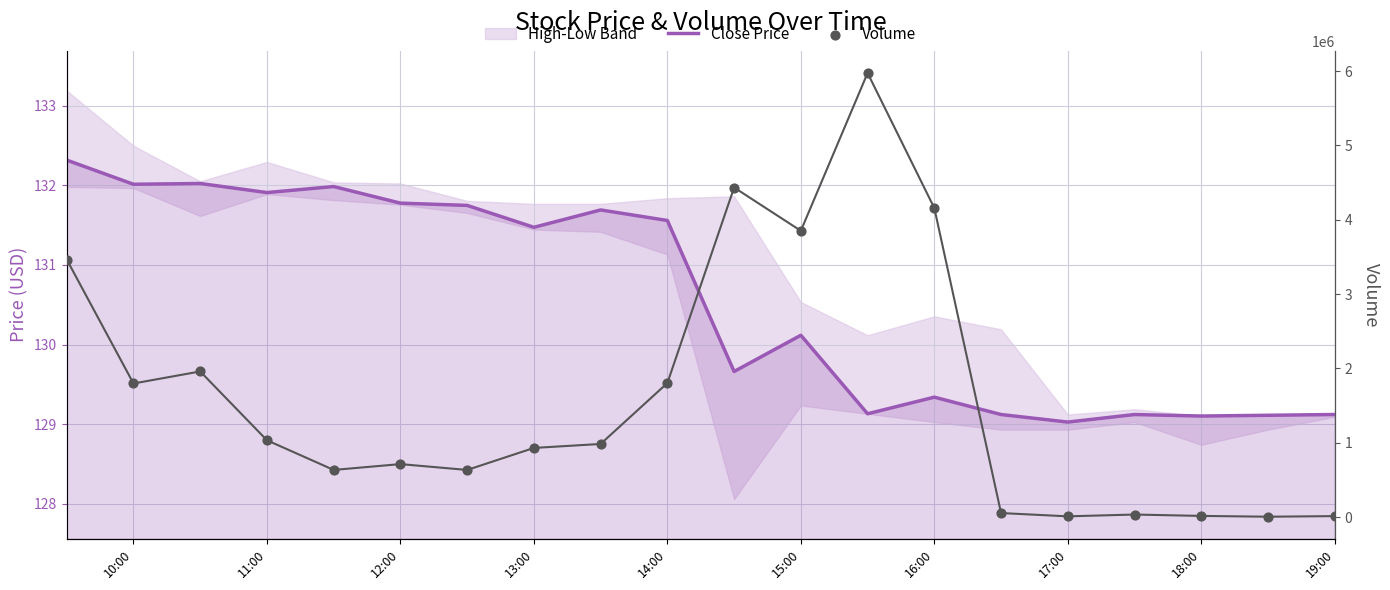

Which series reaches the maximum Y coordinate?

Volume